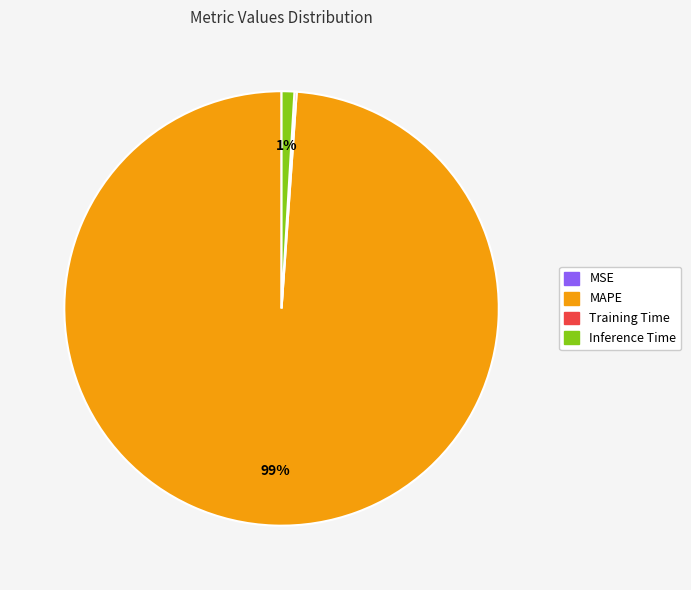

True or false: Inference Time accounts for 1% of the total.

True